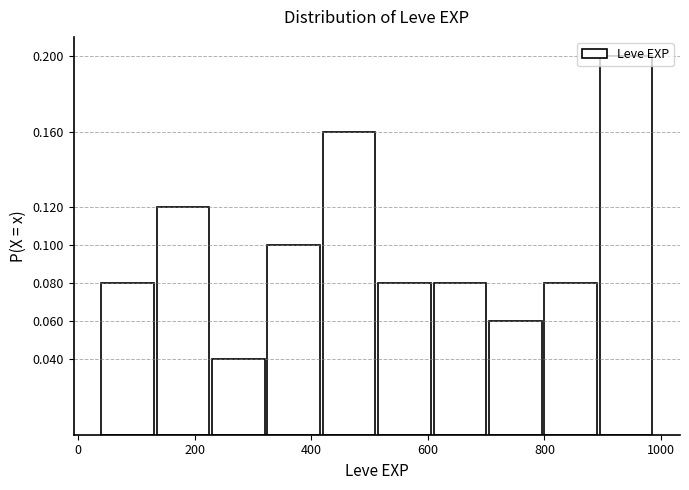

Which range on the x-axis has the tallest bar?

895 to 990